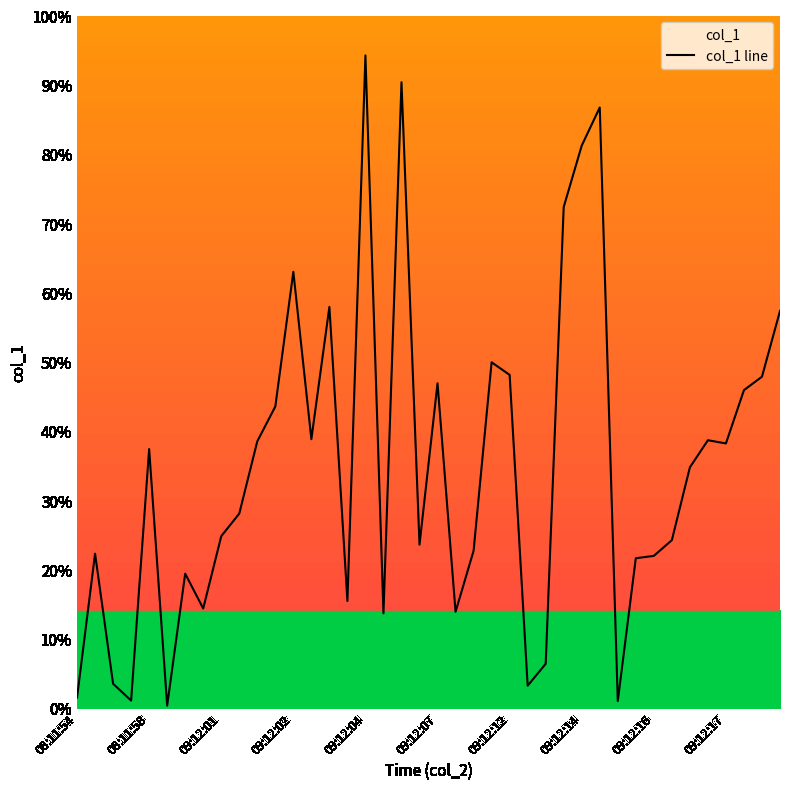

Which label corresponds to the largest value in the chart?

09:12:04